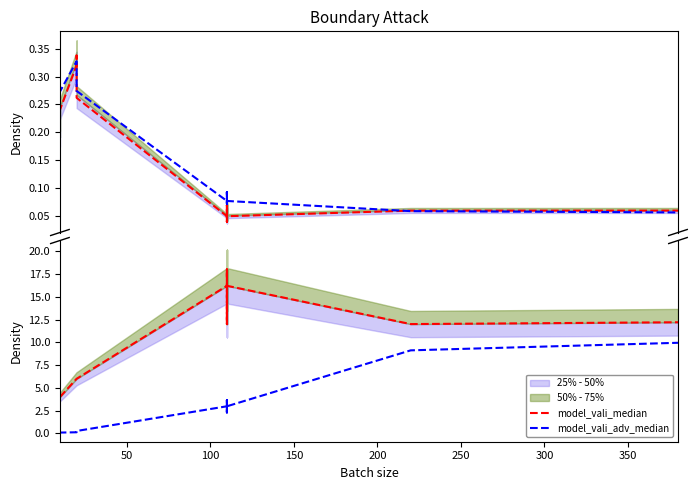

What is the difference between the model_vali_median values at 0 and 400?

8.0